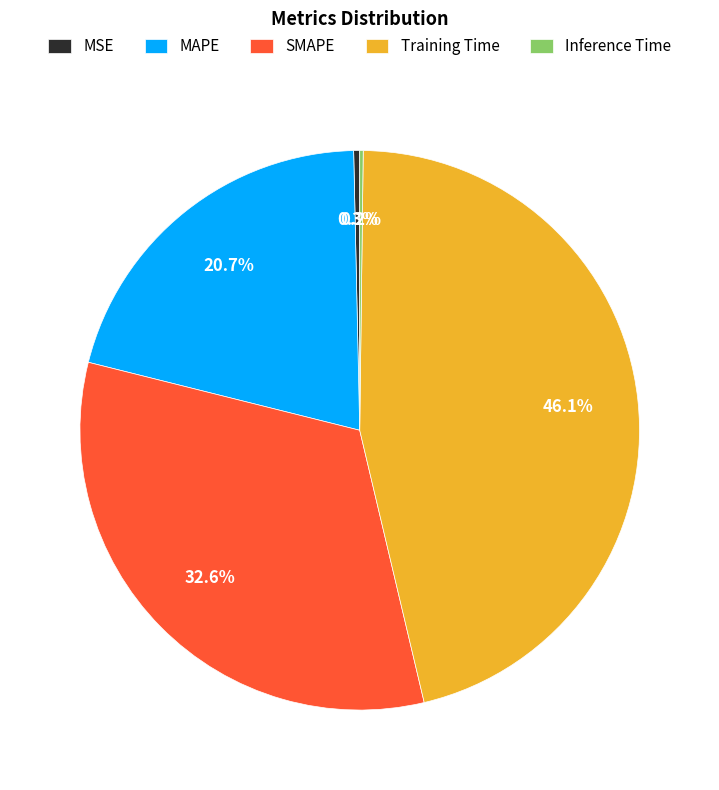

Which slice is the largest?

Training Time